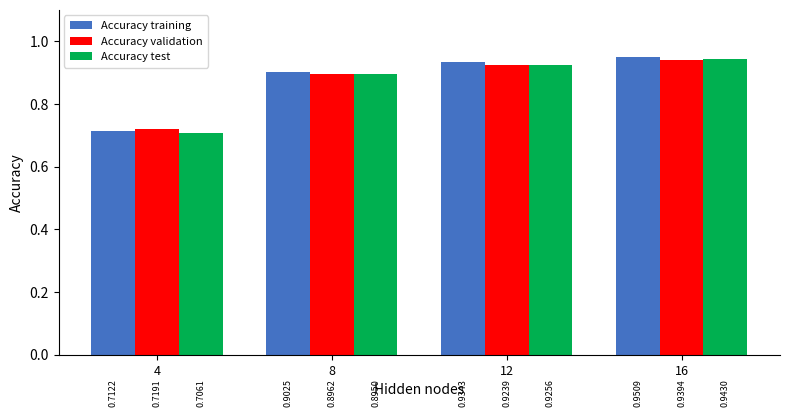

What is the difference between the second highest and minimum values in the Accuracy validation series?

0.2